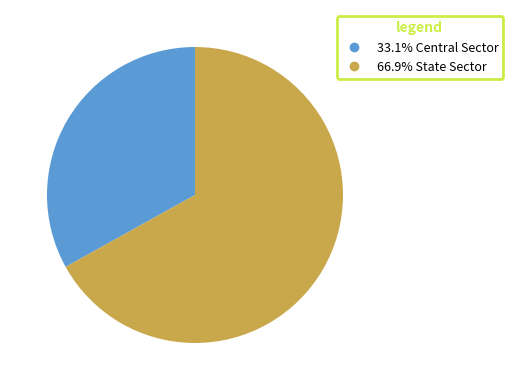

Does any single category account for the majority?

Yes